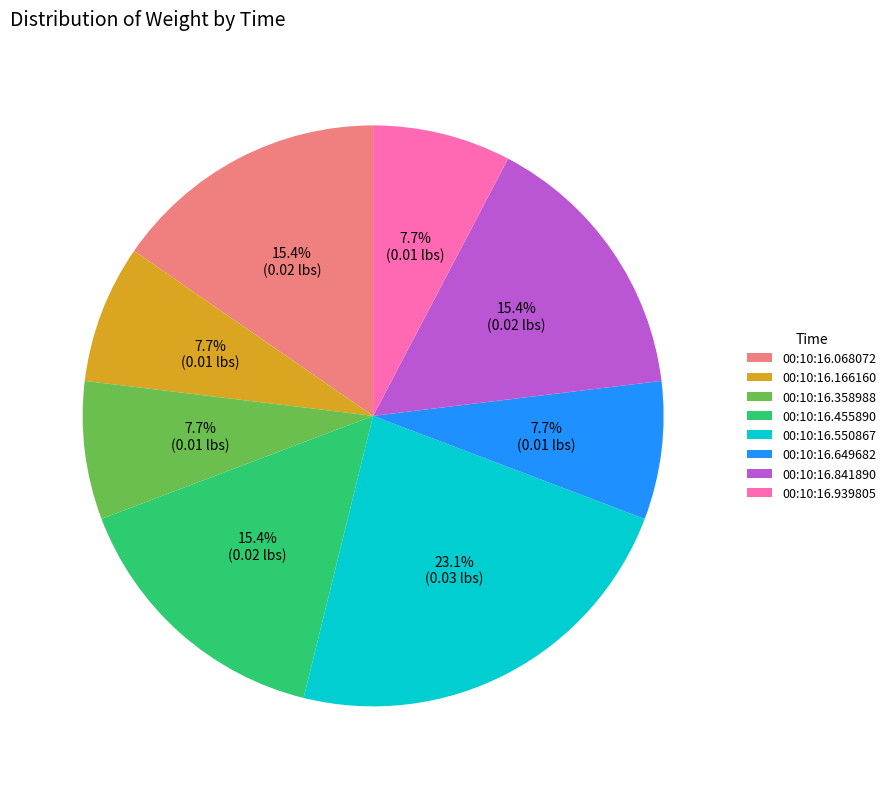

What is the total percentage of 00:10:16.550867 and 00:10:16.649682?

30.8%